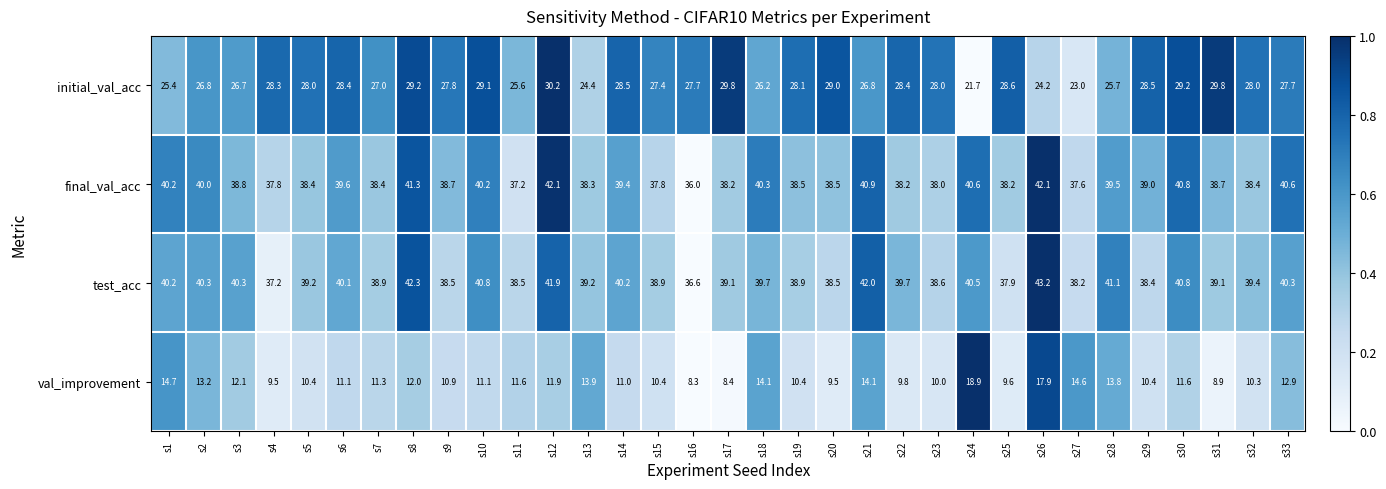

What is the difference between the second highest and minimum values in the val_improvement series?

9.6